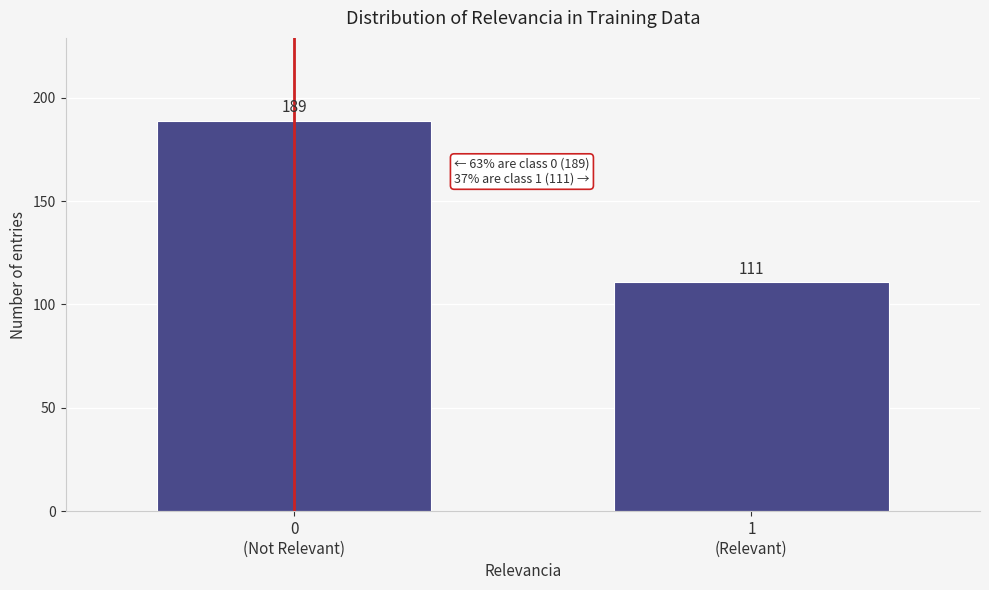

Reading right to left, extract all data points from this chart.

111	189